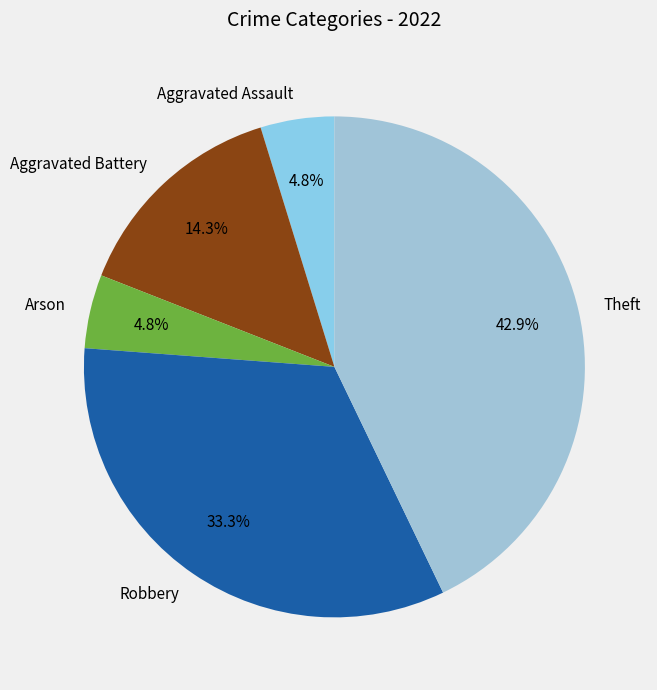

Does Aggravated Battery account for over 50% of the chart?

No